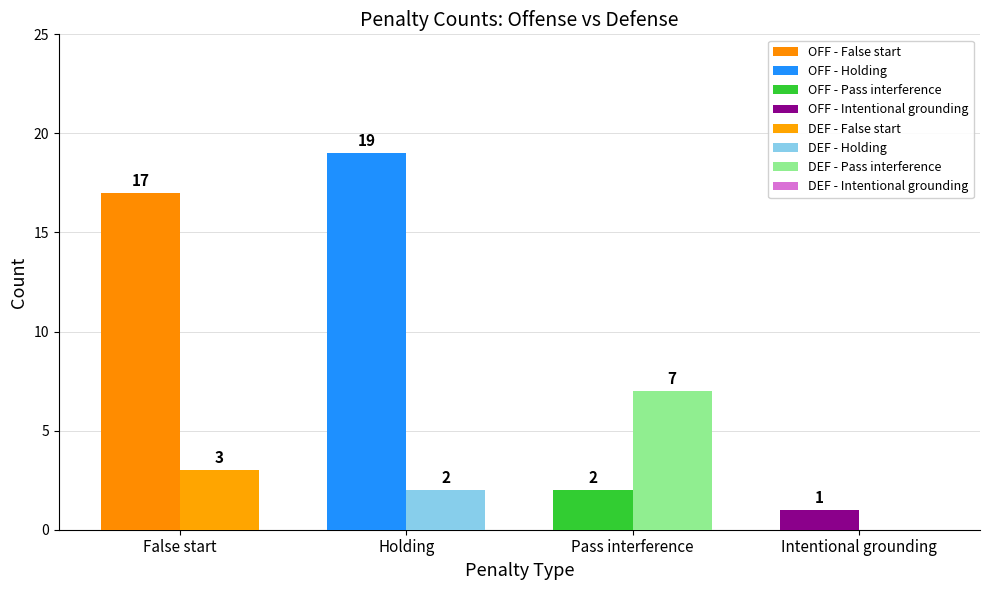

What is the difference between the highest and lowest values at Holding?

17